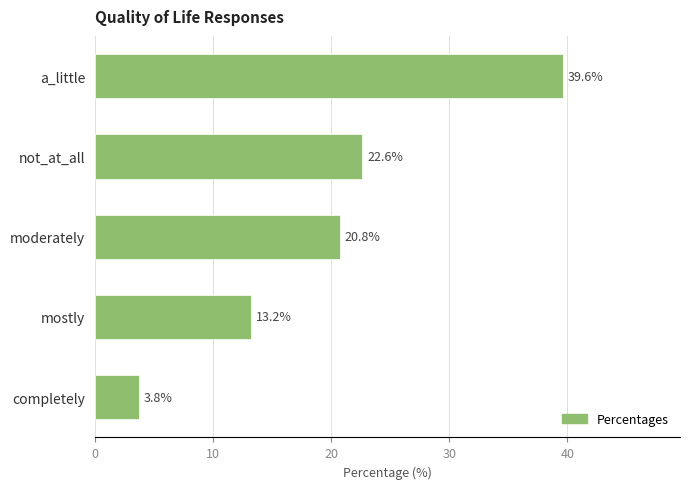

What is the sum of all values?

100.0